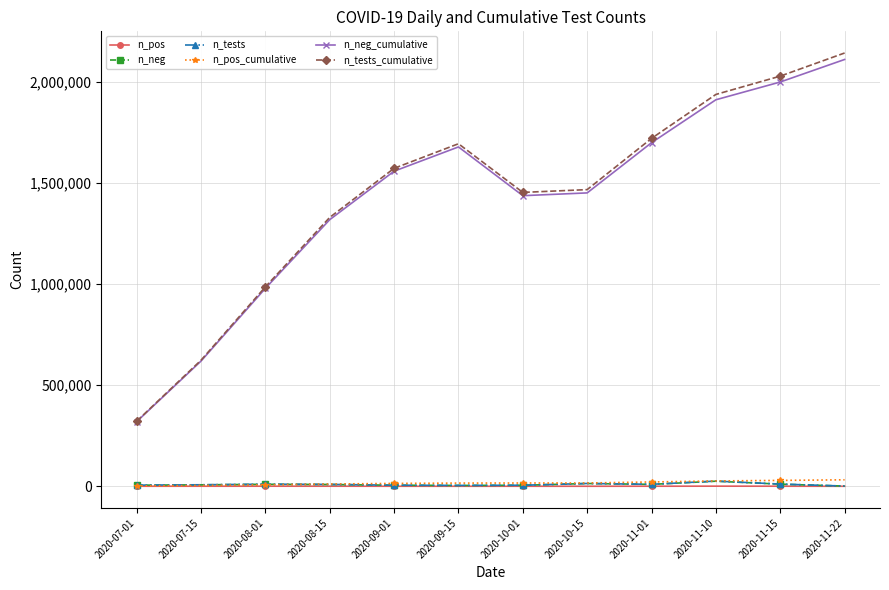

Read the n_pos_cumulative value at 2020-08-01.

7300